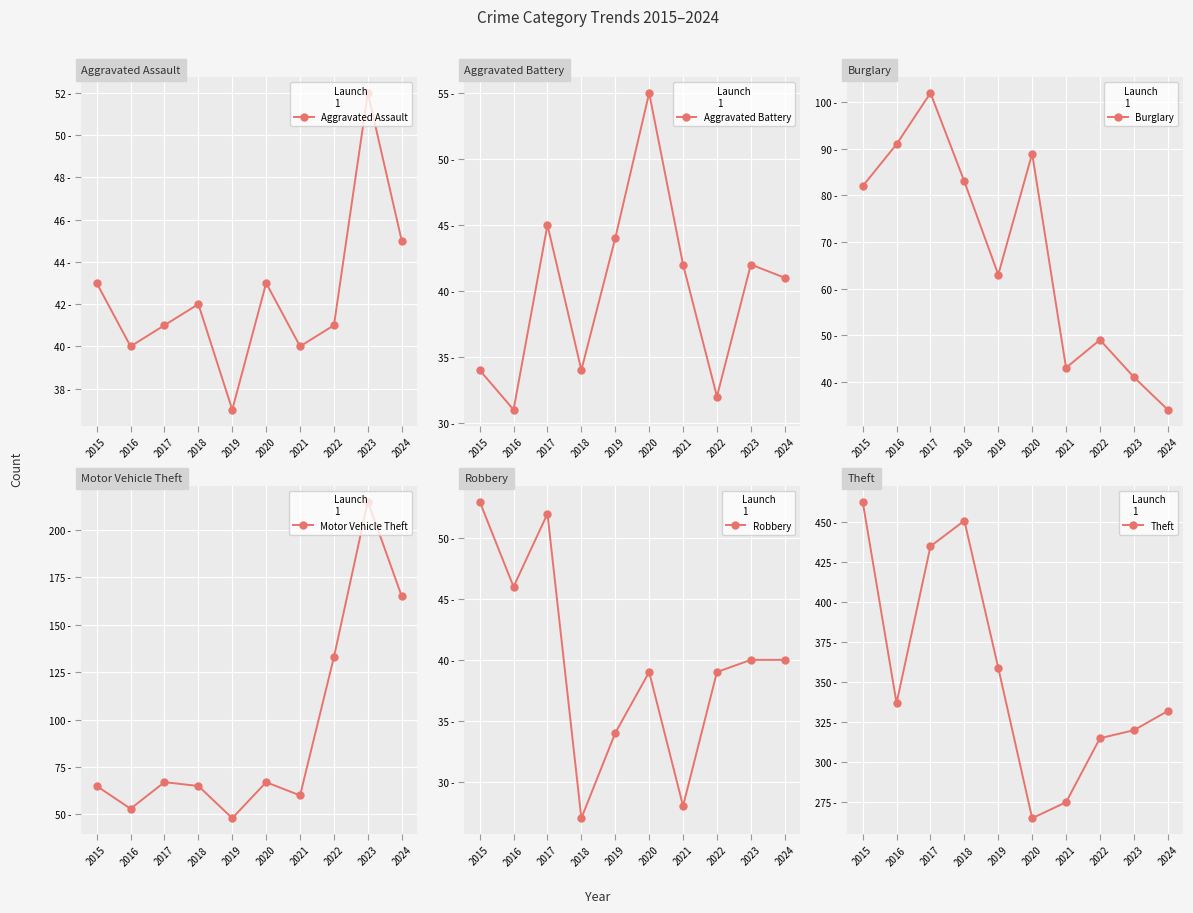

How many lines are shown in the chart?

6